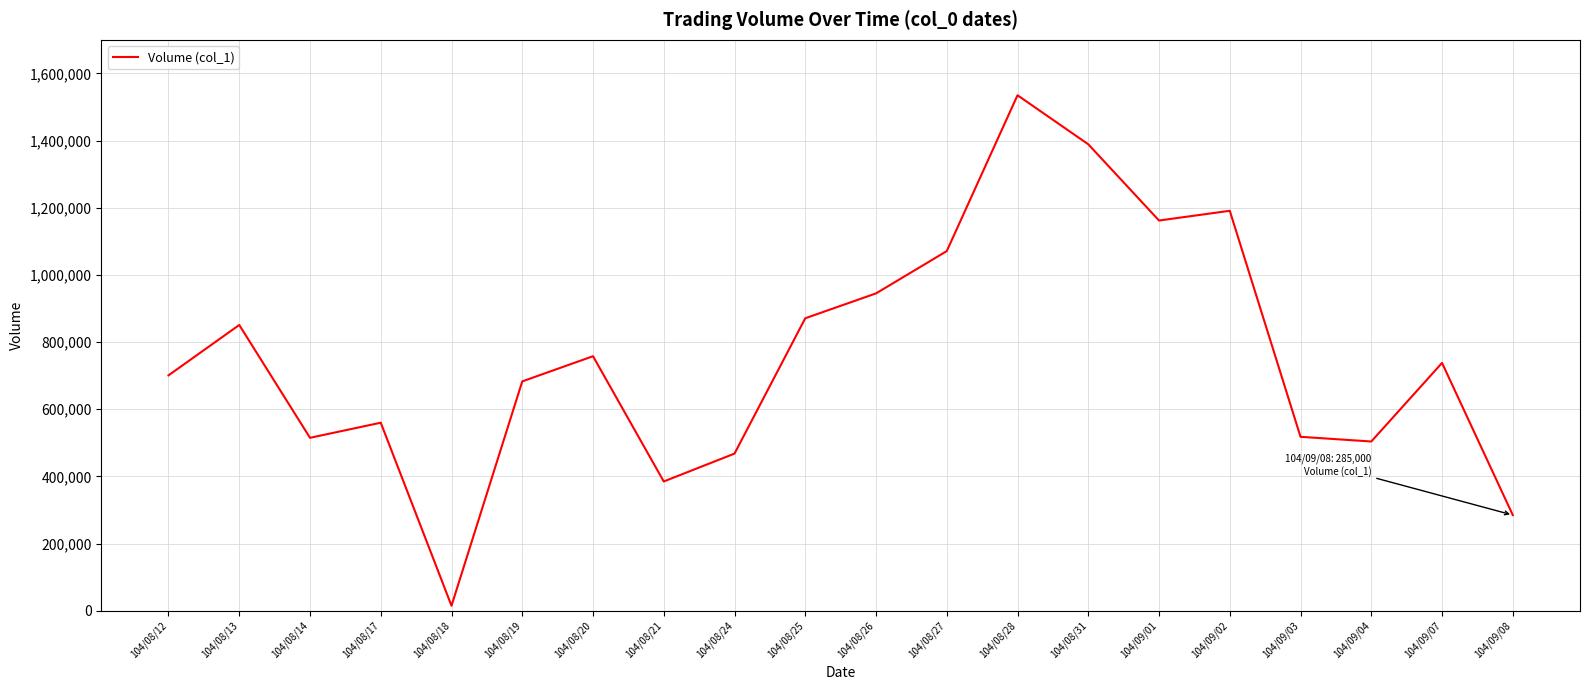

The chart shows a value of 945000 at 104/08/26. True or false?

True